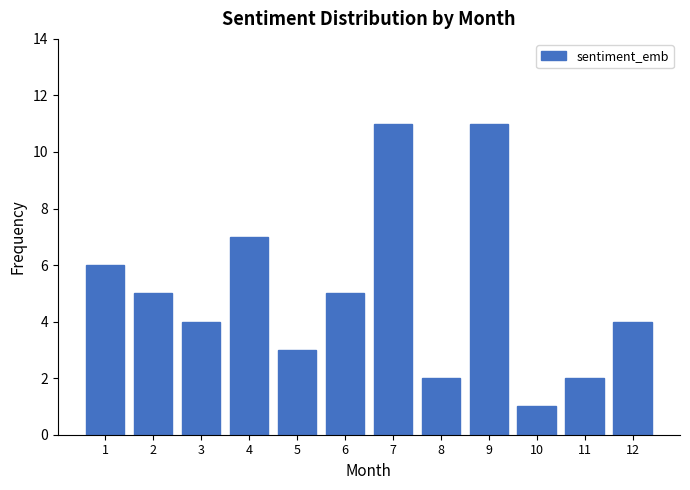

Reading right to left, list all the values displayed in this chart.

12=4	11=2	10=1	9=11	8=2	7=11	6=5	5=3	4=7	3=4	2=5	1=6